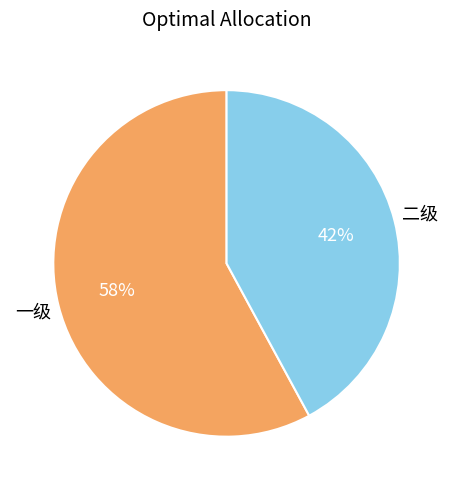

How many segments does this pie chart have?

2